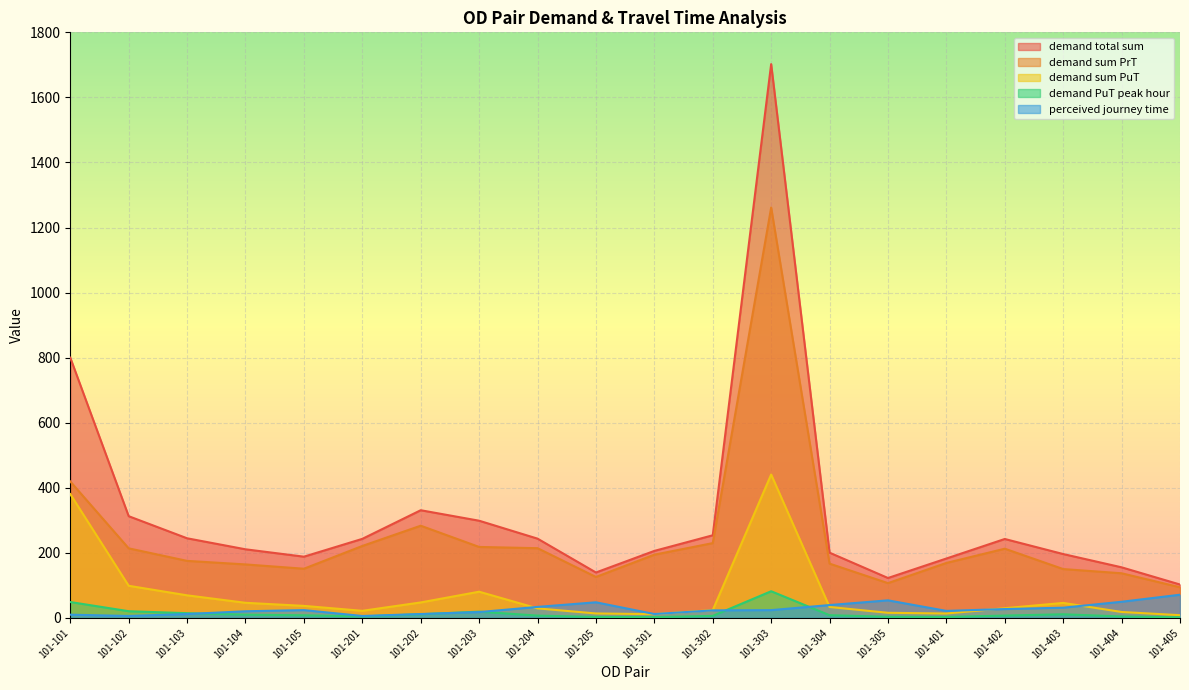

At how many categories does at least one series exceed 505?

2